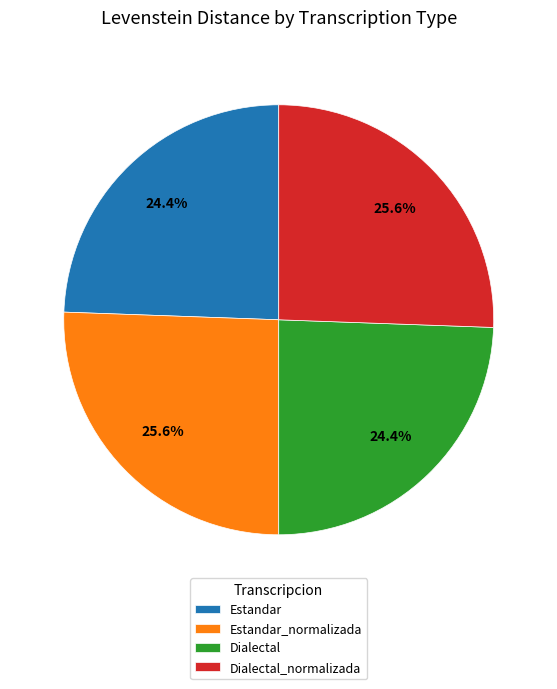

Do Estandar and Dialectal together represent more than half of the pie?

No